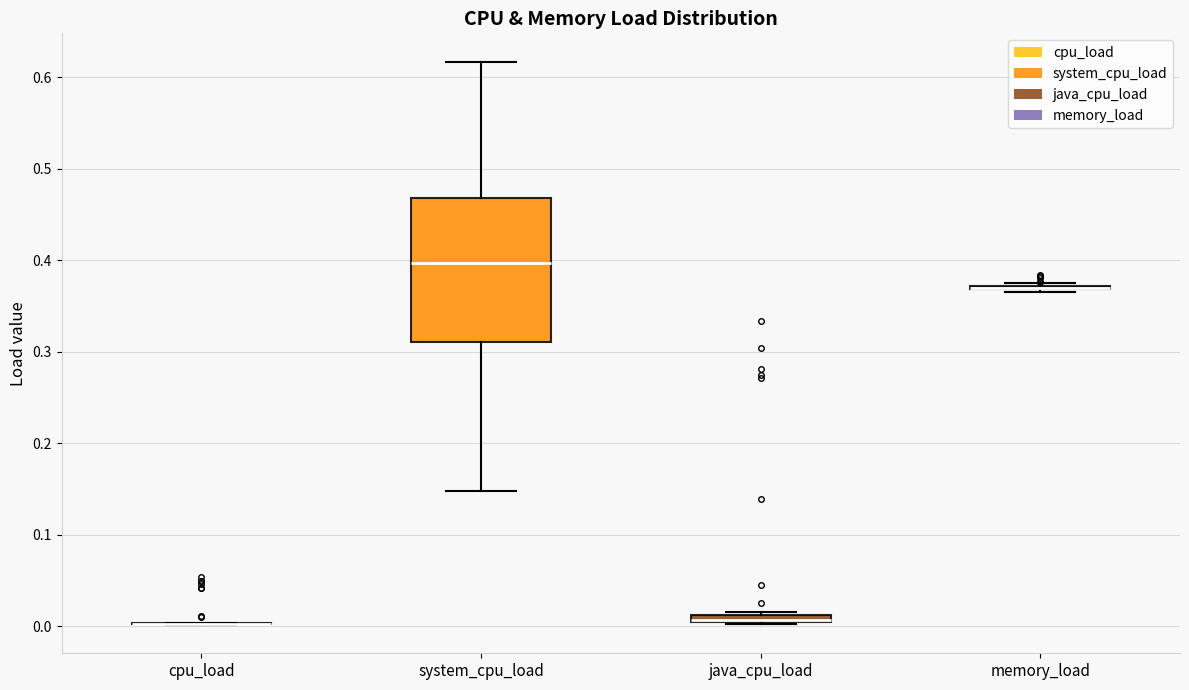

Where is the upper edge of the box for system_cpu_load on the y-axis? The values are not printed on the chart, so give them approximately, as read against the axis.

0.47